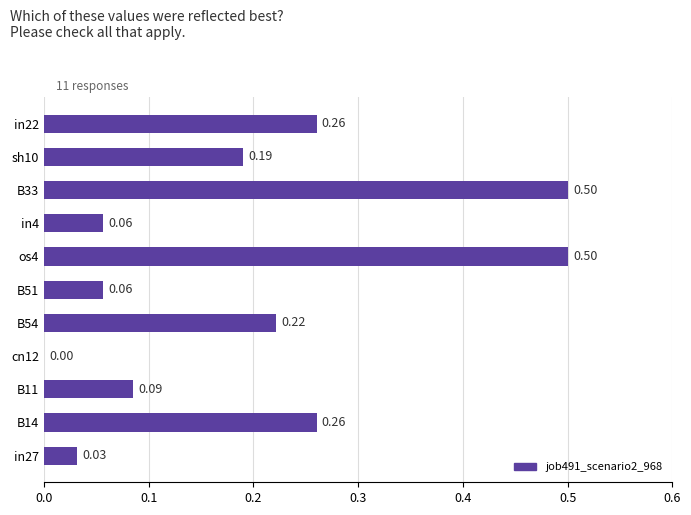

Which has a higher value, in4 or os4?

os4